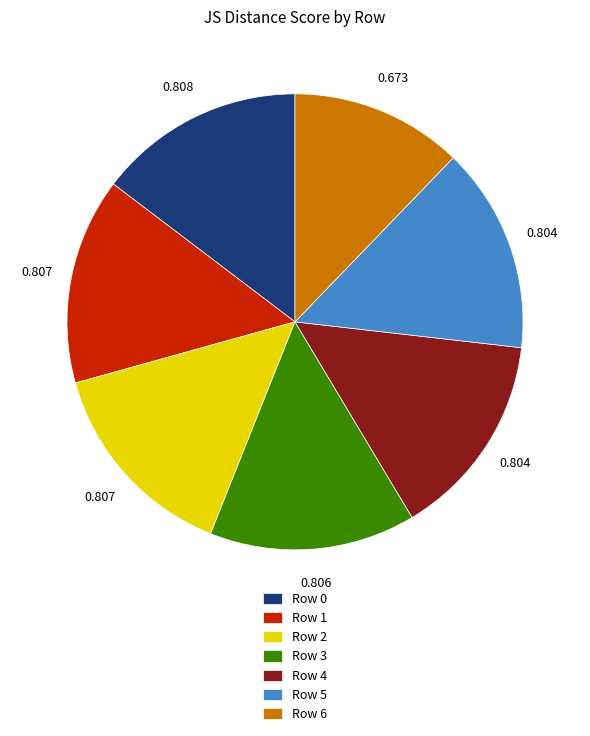

Is the sum of Row 2 and Row 5 greater than half?

No